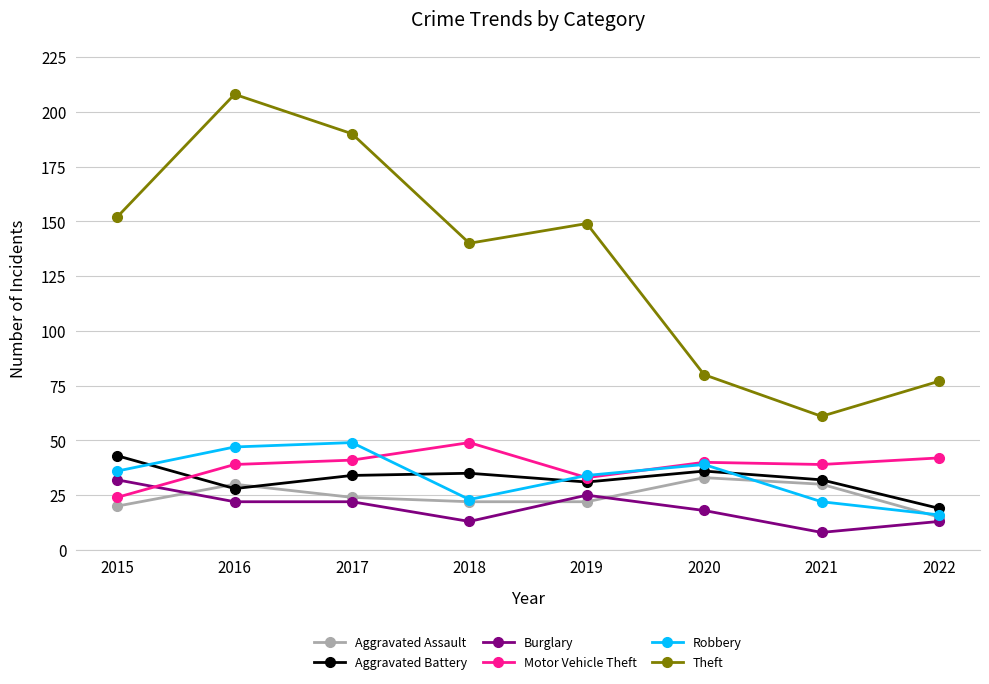

Which series changed the most between 2016 and 2020?

Theft